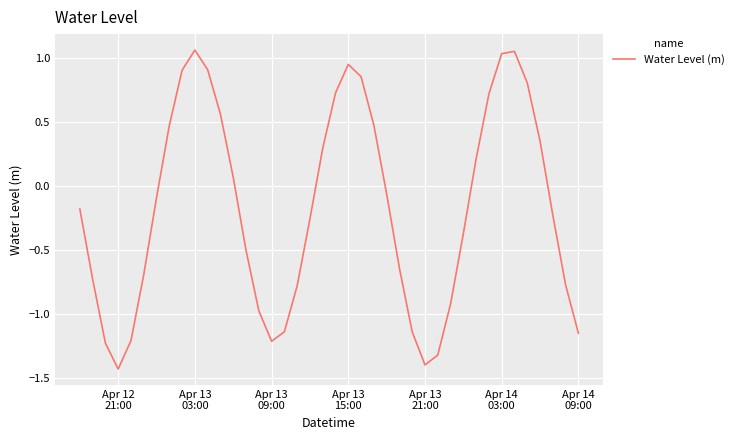

What is the difference between the maximum and minimum values?

2.5